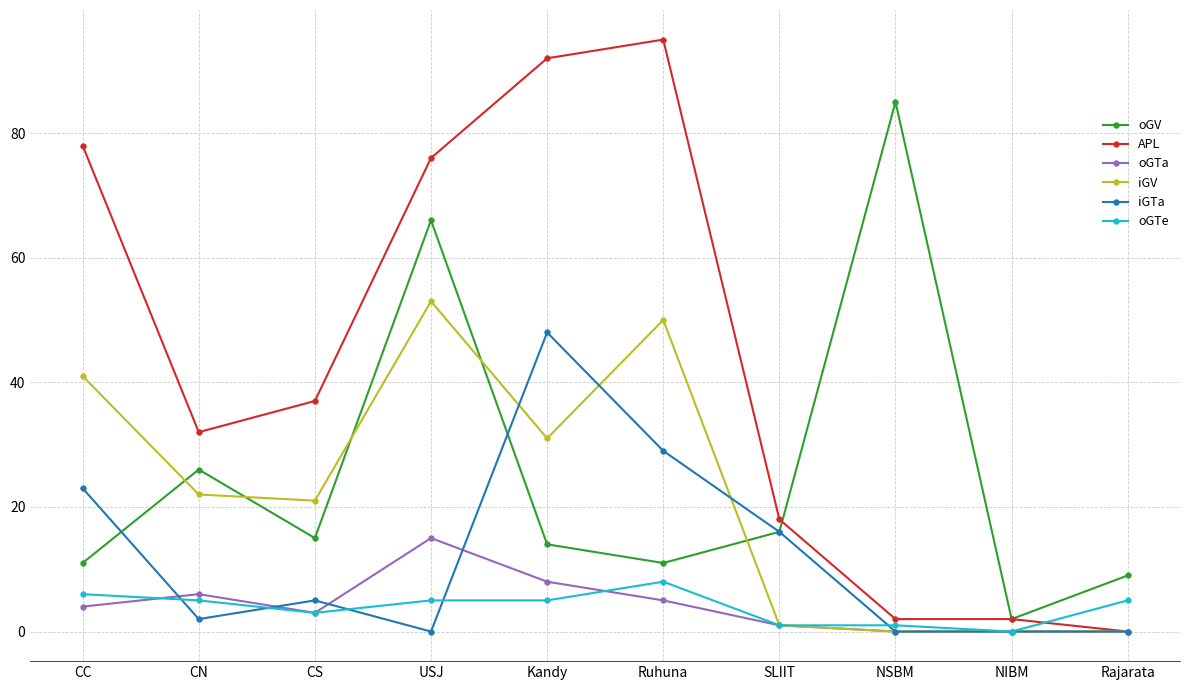

At which category does iGTa reach its first local valley?

CN